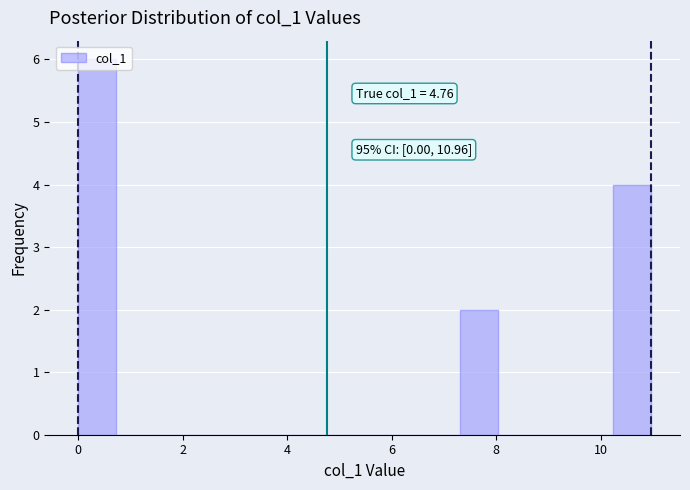

Around what value on the x-axis is the tallest bar? Give the approximate position of its centre, as read against the axis.

0.4